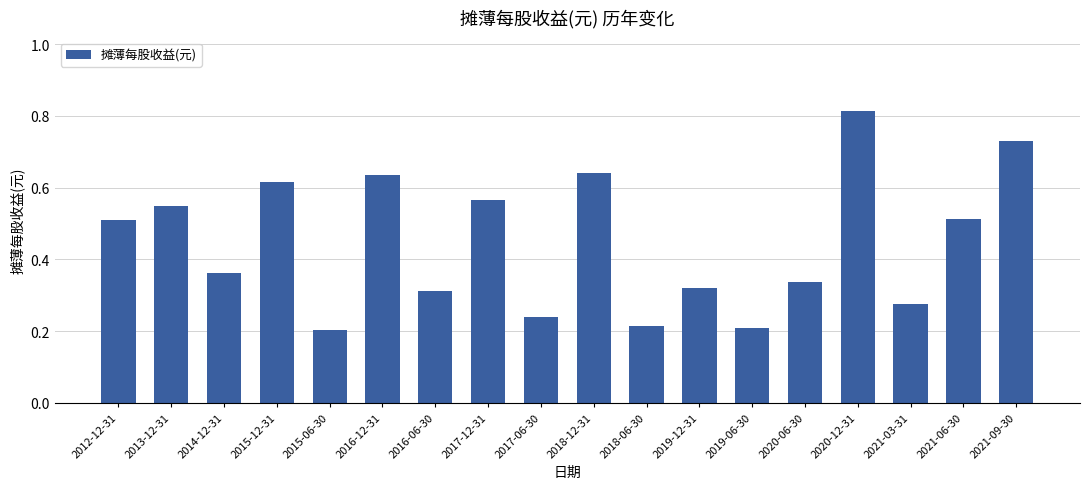

Which label corresponds to the largest value in the chart?

2020-12-31